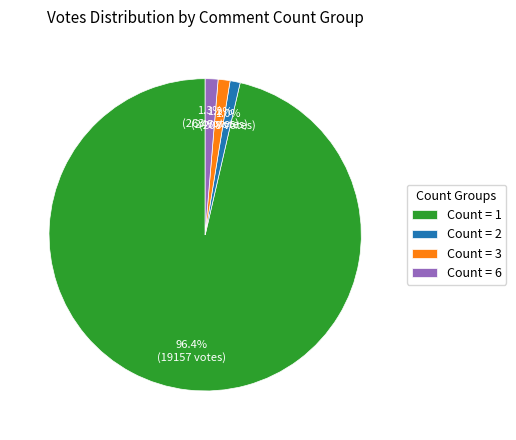

Does any single category account for the majority?

Yes